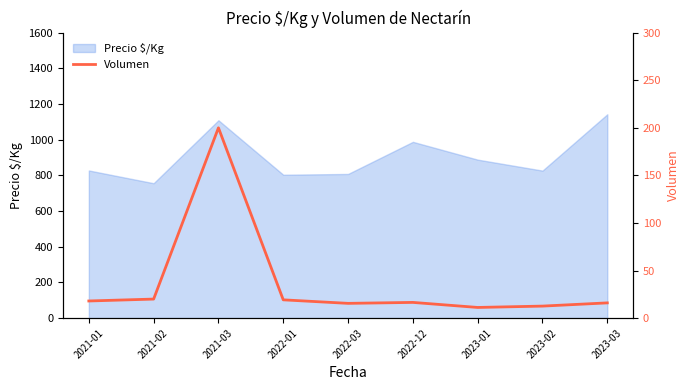

At which label does Precio $/Kg reach its minimum?

2021-02